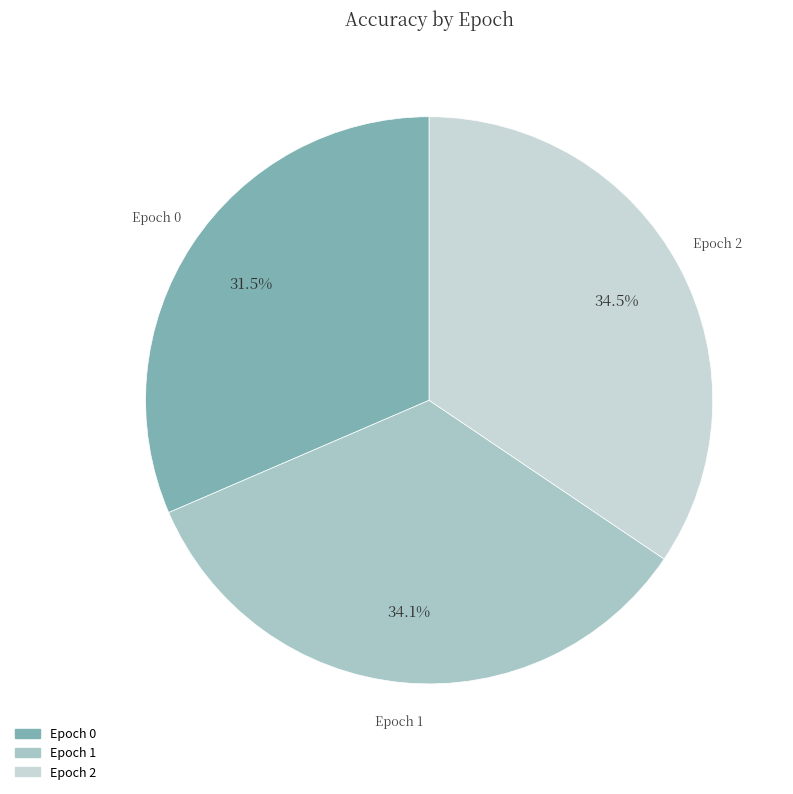

Is there a majority slice in this chart?

No